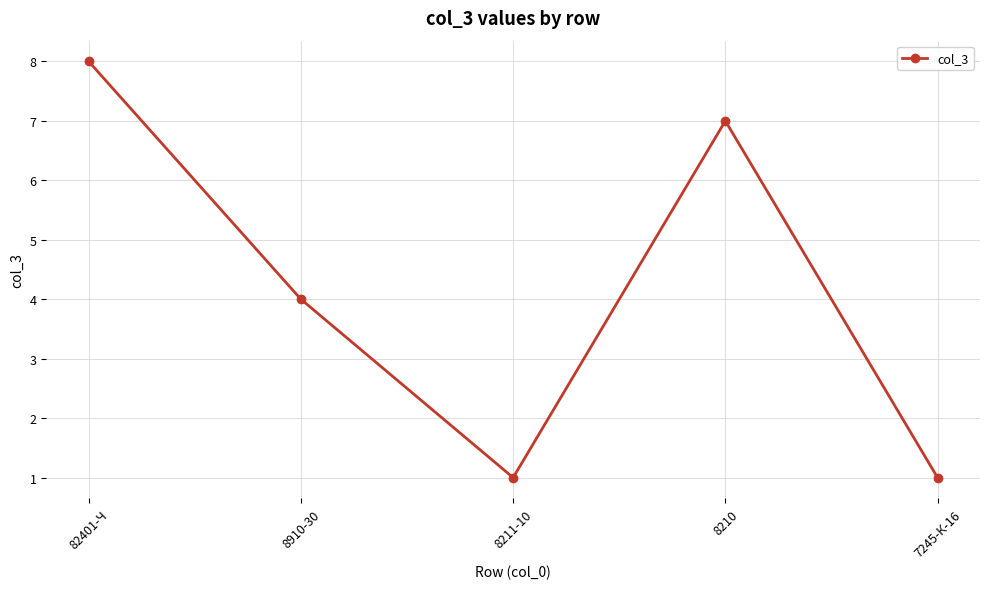

Does the chart display data point markers on the line(s)?

Yes